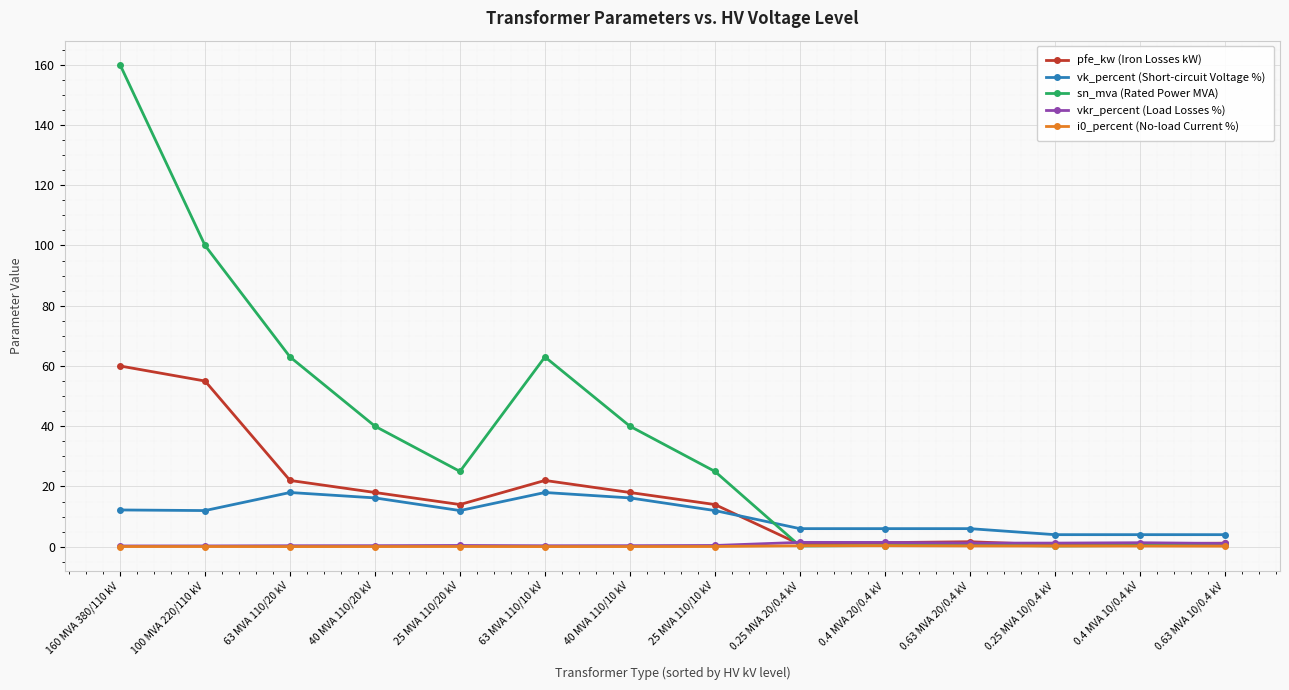

Which series has the largest total across all categories?

sn_mva (Rated Power MVA)